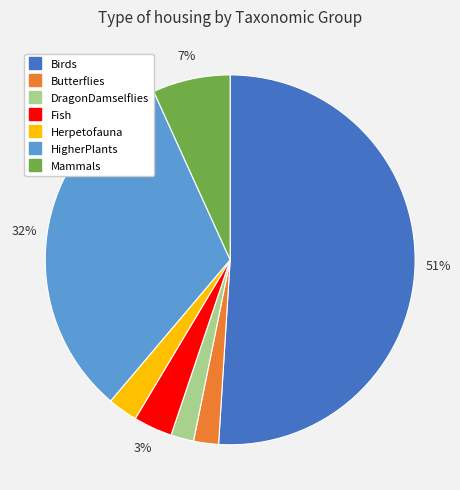

What is the largest slice in the pie chart?

Birds